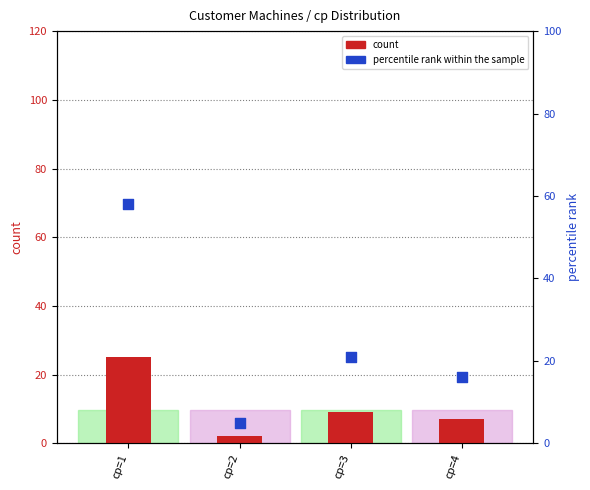

Is the value of percentile rank within the sample at cp=4 greater than the value of count at cp=3?

Yes